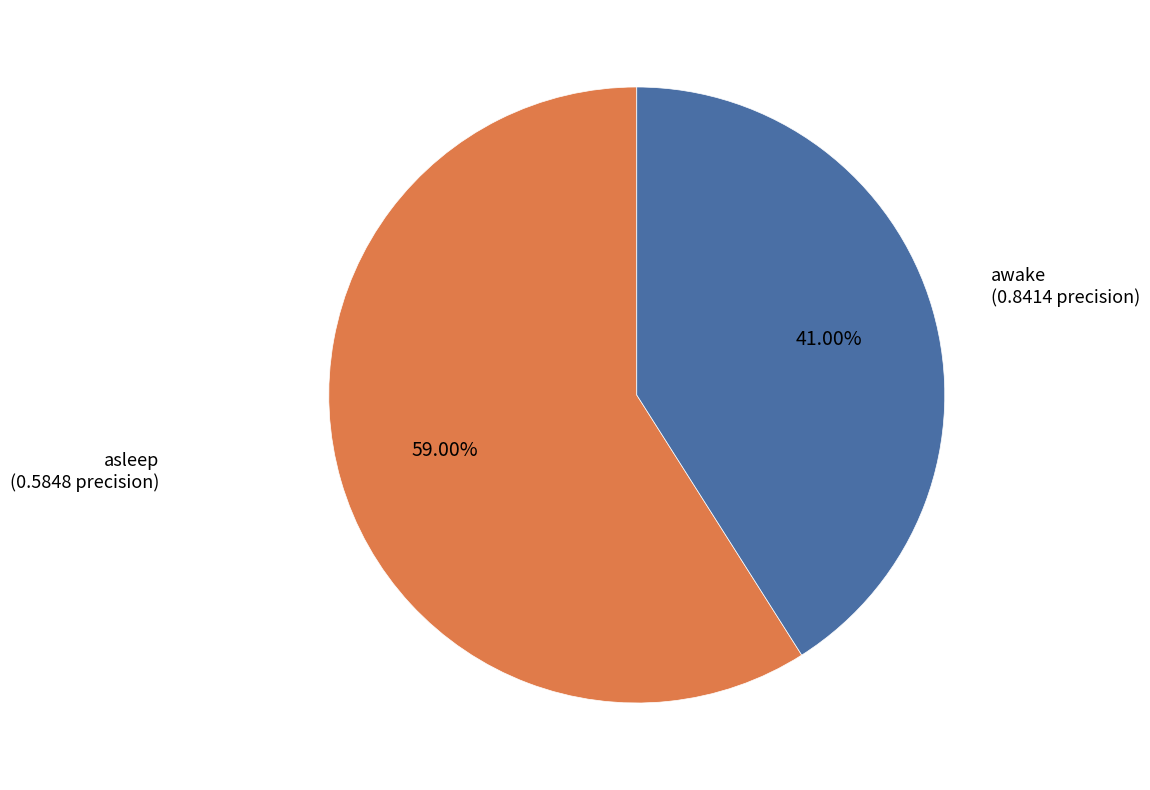

Is there any slice that represents more than half of the pie?

Yes